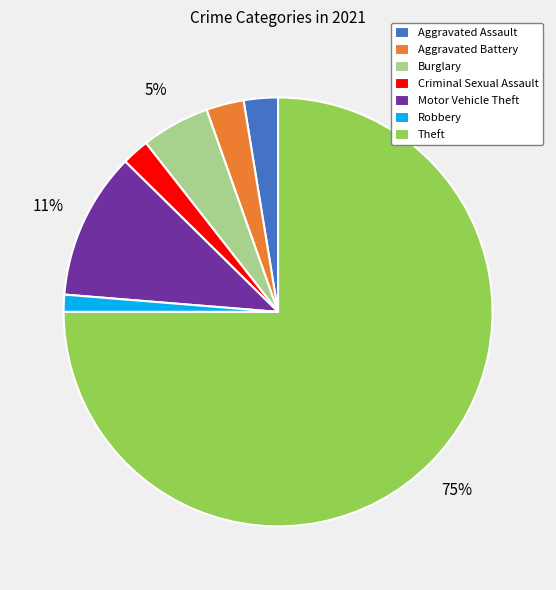

Combined, do Criminal Sexual Assault and Aggravated Assault account for over 50%?

No